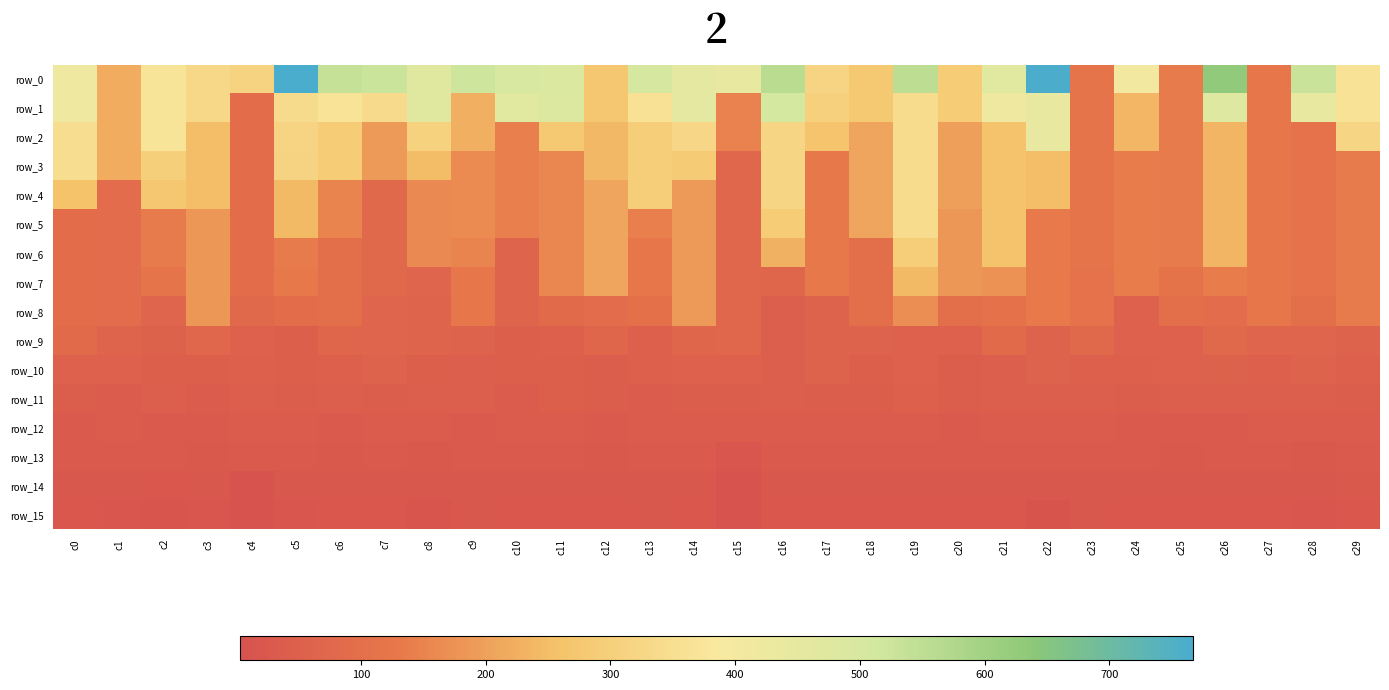

The row_6 series shows 123.4 at c27. True or false?

True